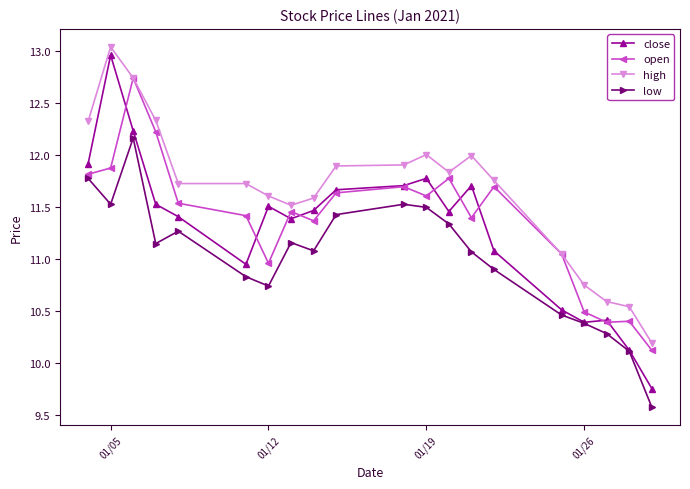

True or false: low and high cross at least once.

False